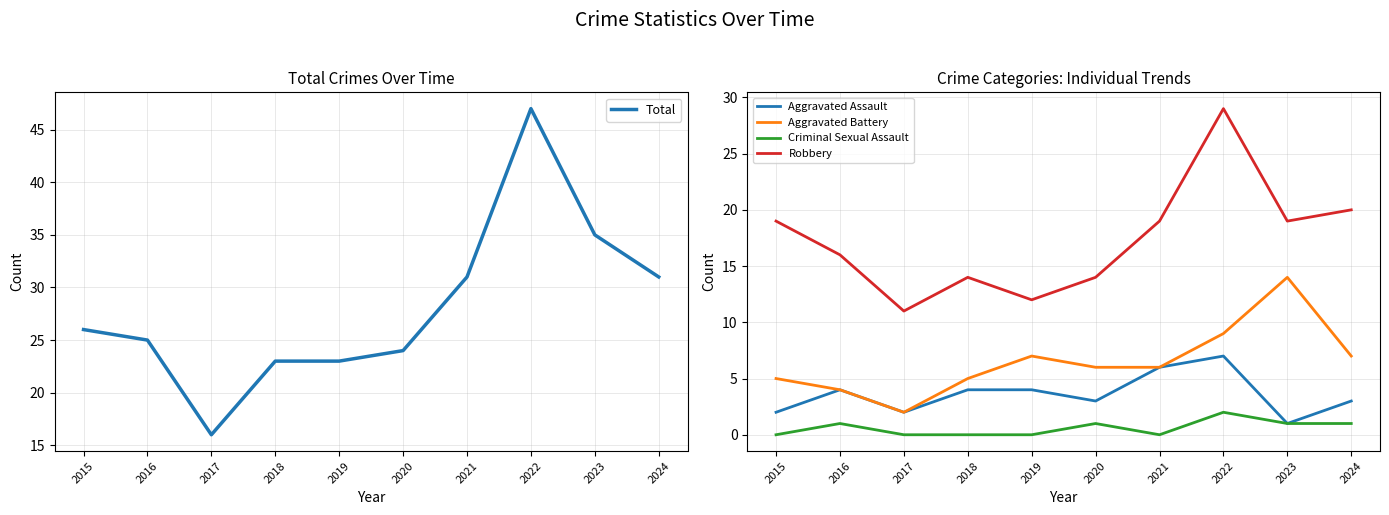

At which label is Total closest to 31?

2021